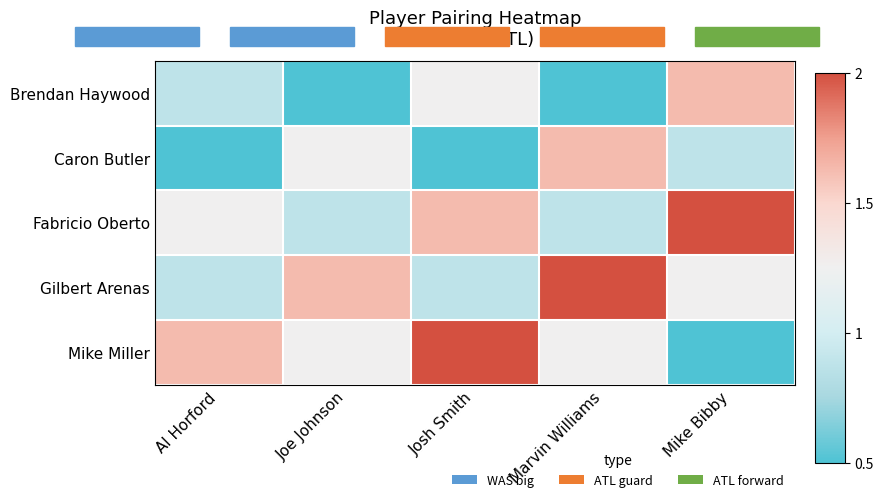

Reading left to right, extract all data points from this chart.

Brendan Haywood: Al Horford=0.9	Joe Johnson=0.5	Josh Smith=1.2	Marvin Williams=0.5	Mike Bibby=1.6
Caron Butler: Al Horford=0.5	Joe Johnson=1.2	Josh Smith=0.5	Marvin Williams=1.6	Mike Bibby=0.9
Fabricio Oberto: Al Horford=1.2	Joe Johnson=0.9	Josh Smith=1.6	Marvin Williams=0.9	Mike Bibby=2.0
Gilbert Arenas: Al Horford=0.9	Joe Johnson=1.6	Josh Smith=0.9	Marvin Williams=2.0	Mike Bibby=1.2
Mike Miller: Al Horford=1.6	Joe Johnson=1.2	Josh Smith=2.0	Marvin Williams=1.2	Mike Bibby=0.5